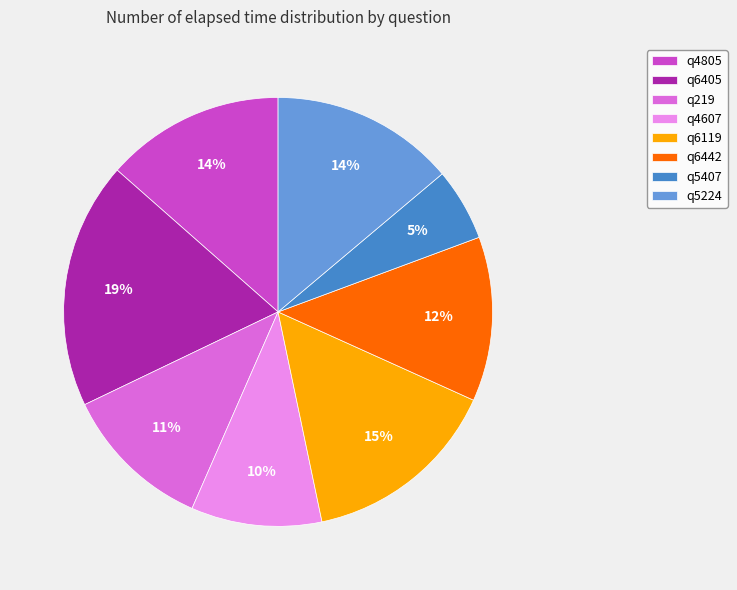

Is there any slice that represents more than half of the pie?

No